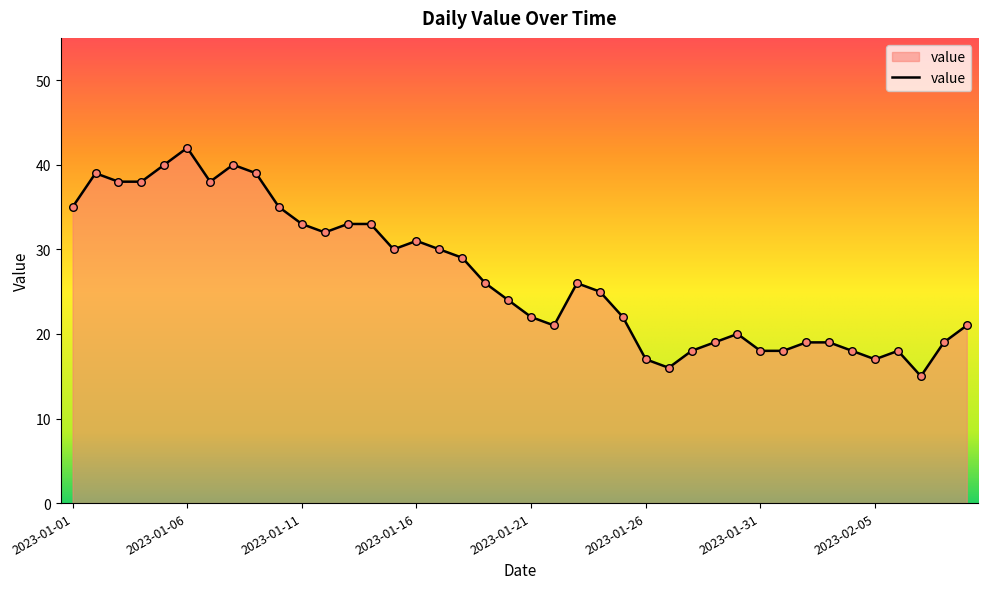

What is the smallest value displayed?

15